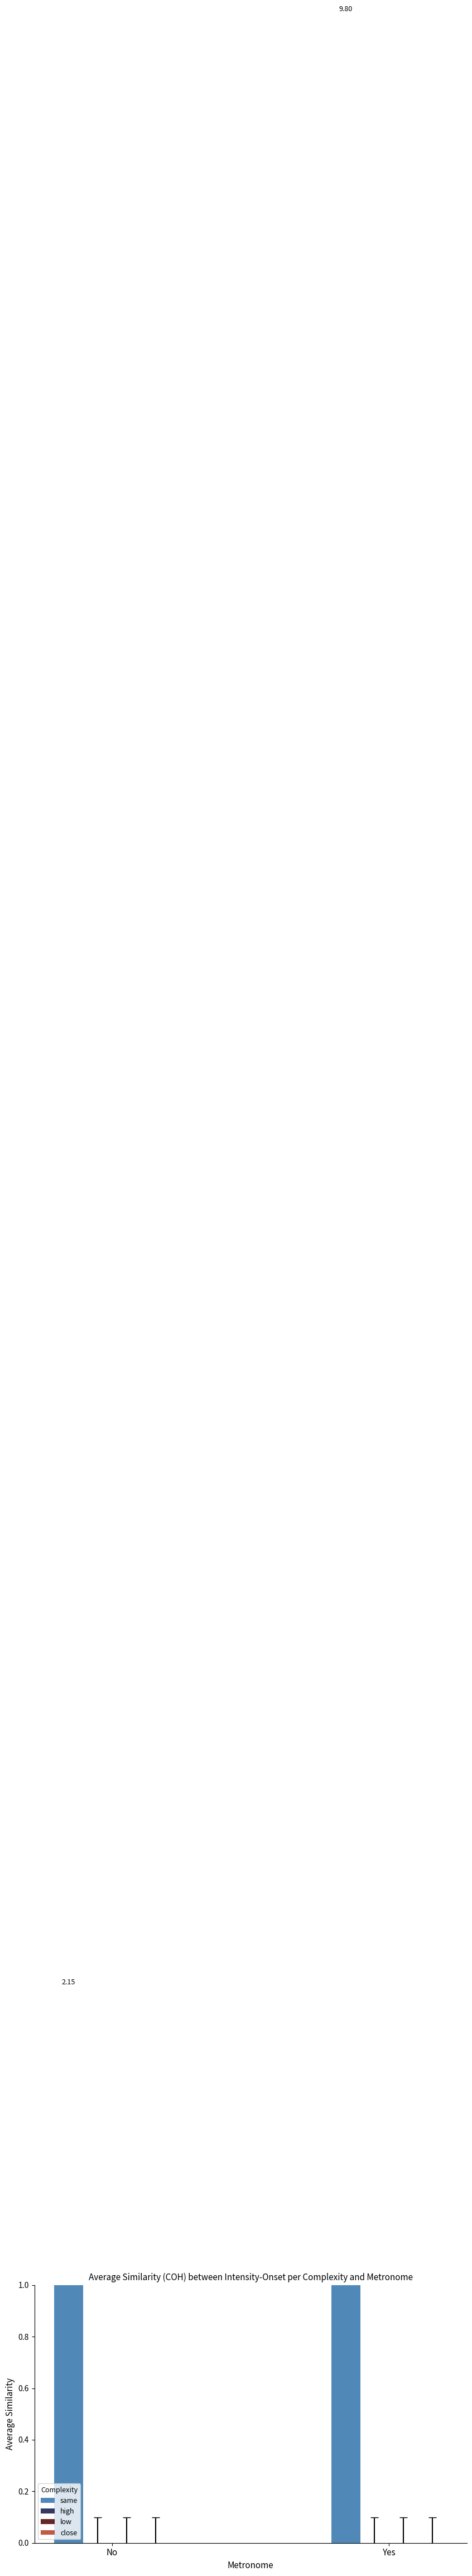

Rank the categories by high value from lowest to highest.

No, Yes